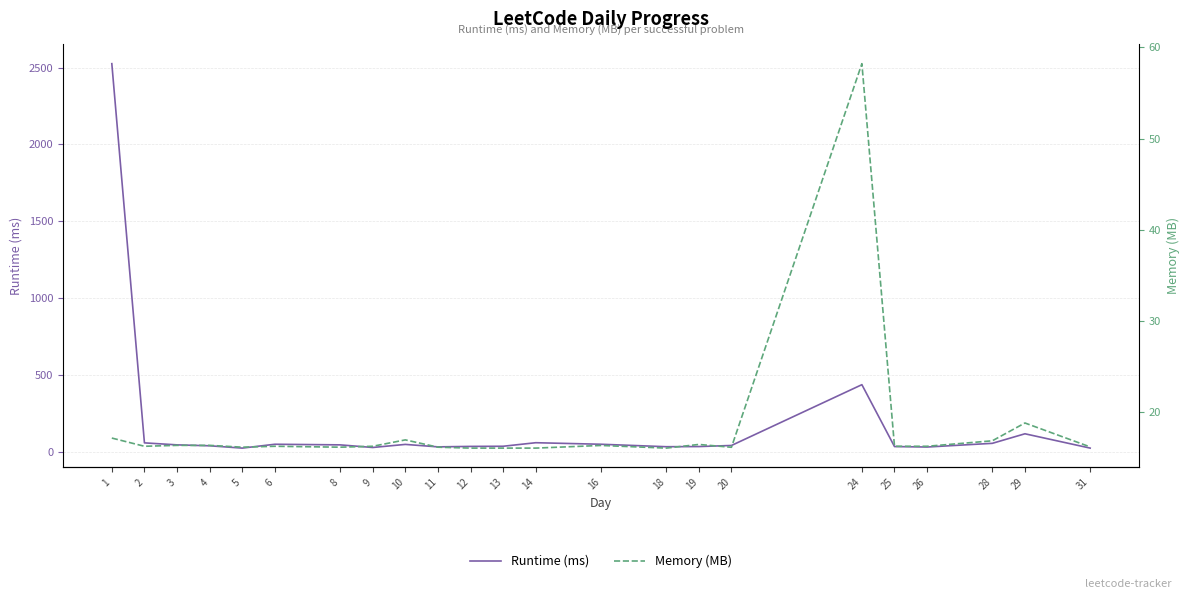

At which category is the sum across all series the highest?

1